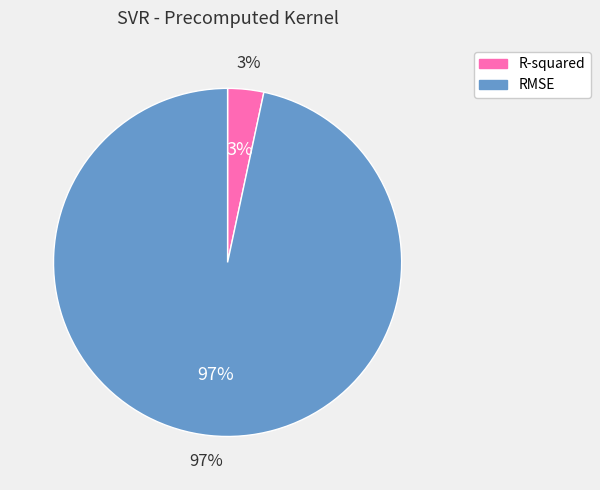

How many segments does this pie chart have?

2